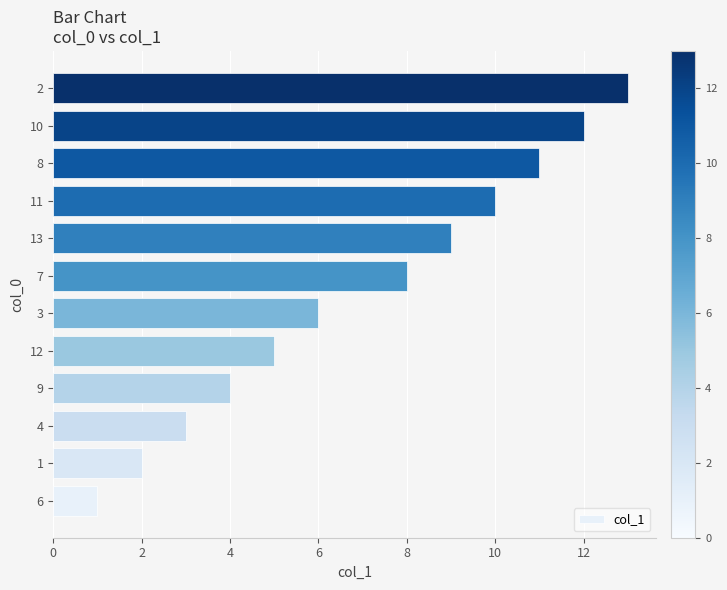

Rank the categories by value from lowest to highest.

6, 1, 4, 9, 12, 3, 7, 13, 11, 8, 10, 2